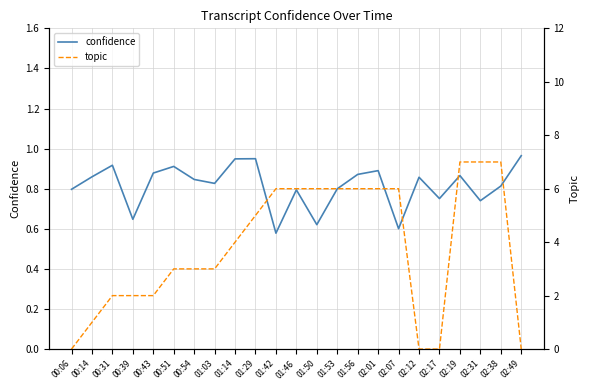

What value does the confidence series have at 00:31?

0.9